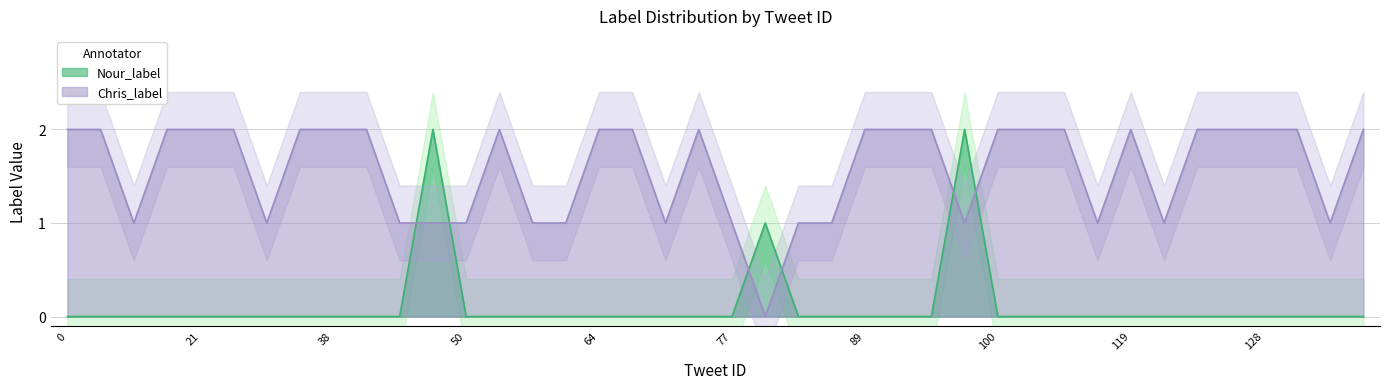

What is the difference between the maximum and second lowest values in the Chris_label series?

1